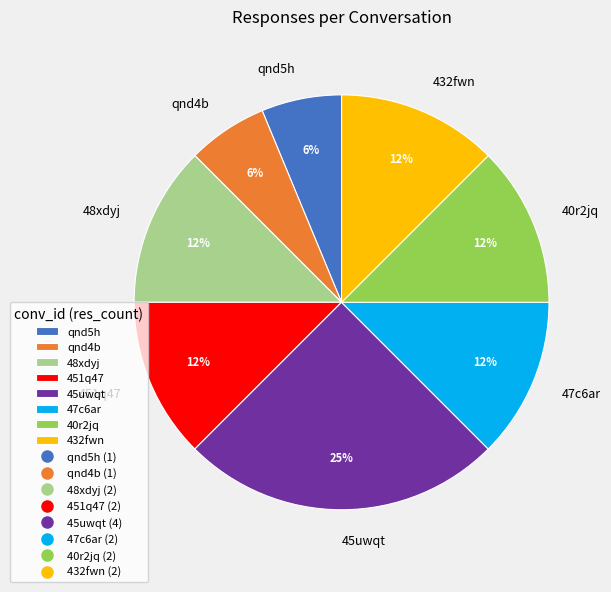

How many slices are in this pie chart?

8